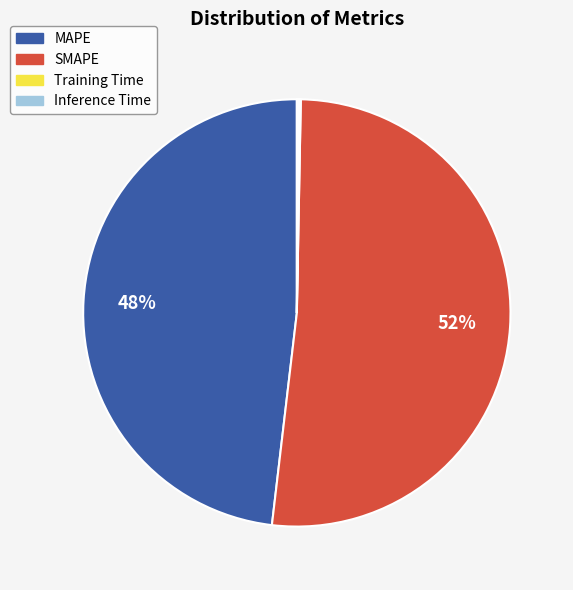

To the nearest percent, what is the average slice percentage?

25%